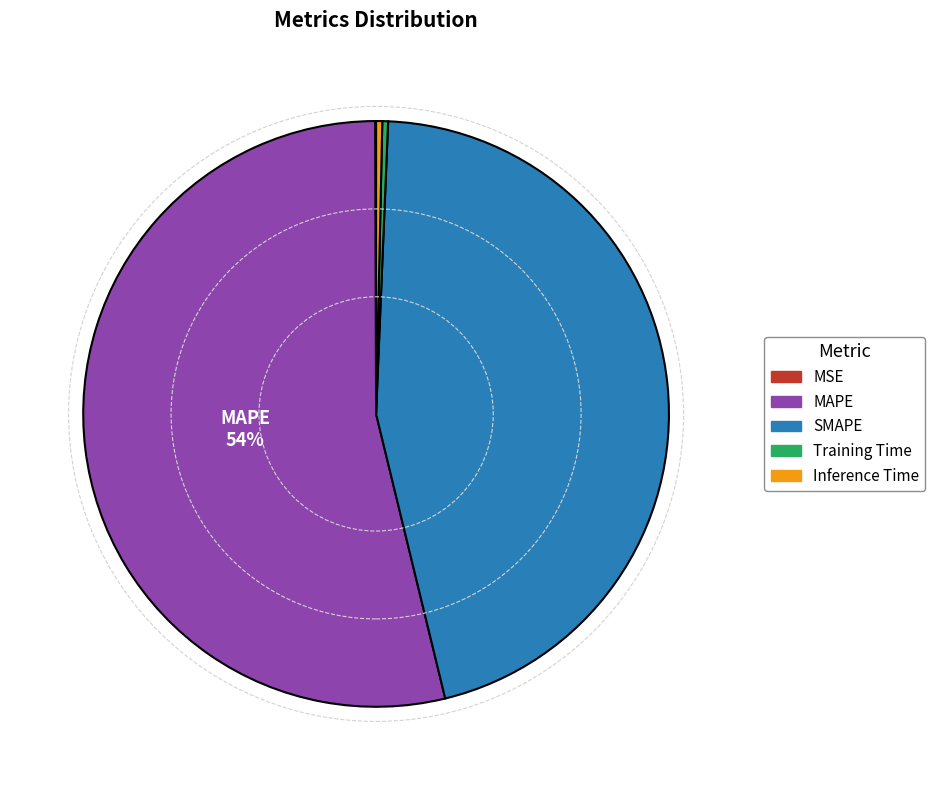

Combined, do MAPE and SMAPE account for over 50%?

Yes